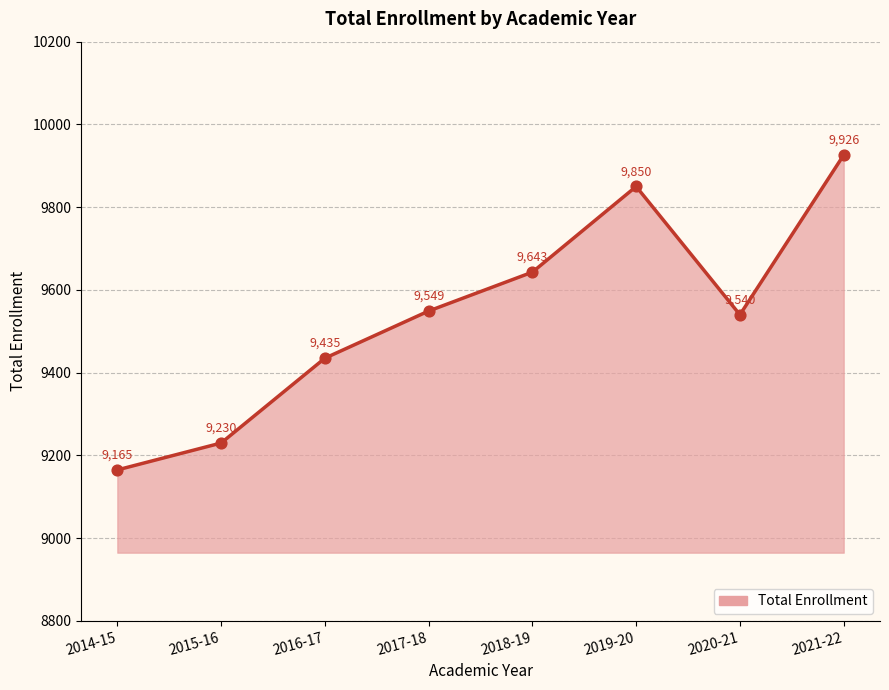

What is the change in value from 2019-20 to 2020-21?

-310